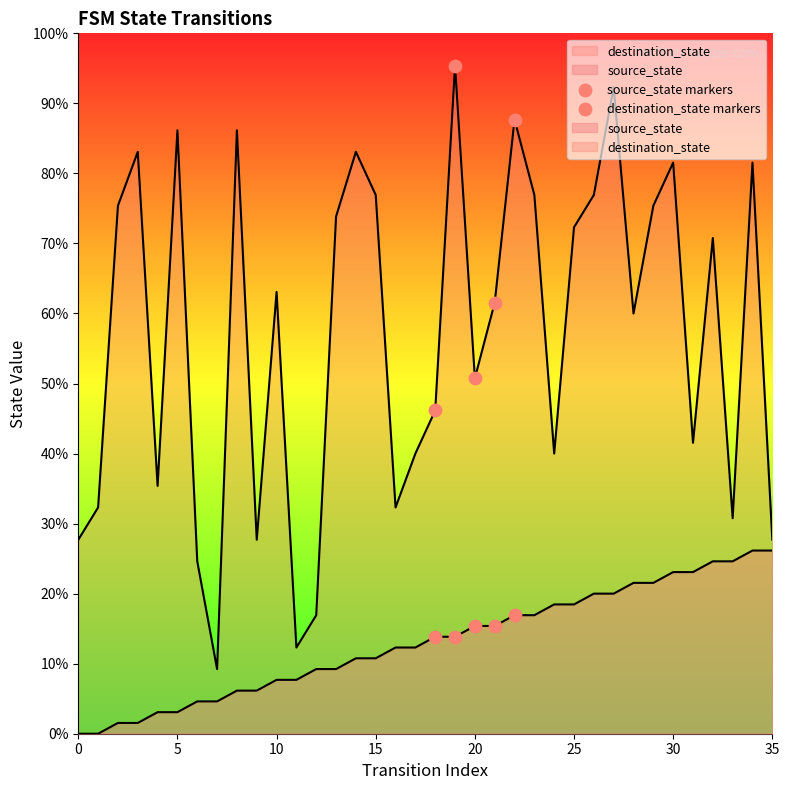

Is the value of source_state markers at 15 greater than the value of destination_state markers at 0?

No